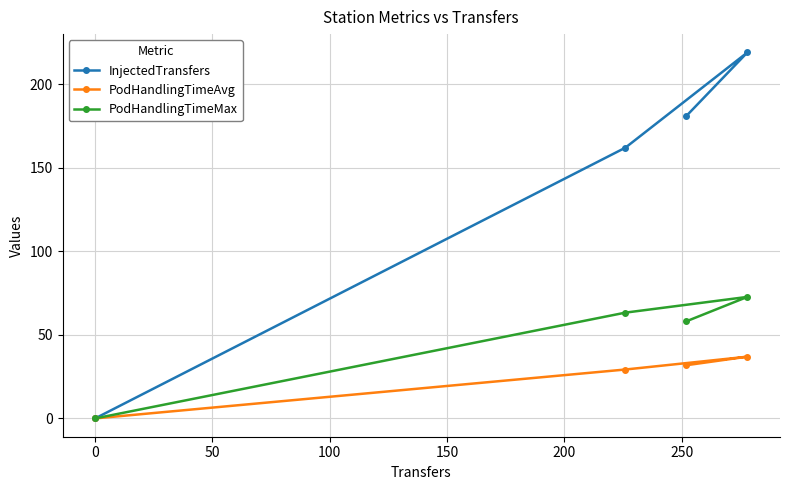

What is the maximum value for InjectedTransfers?

219.0